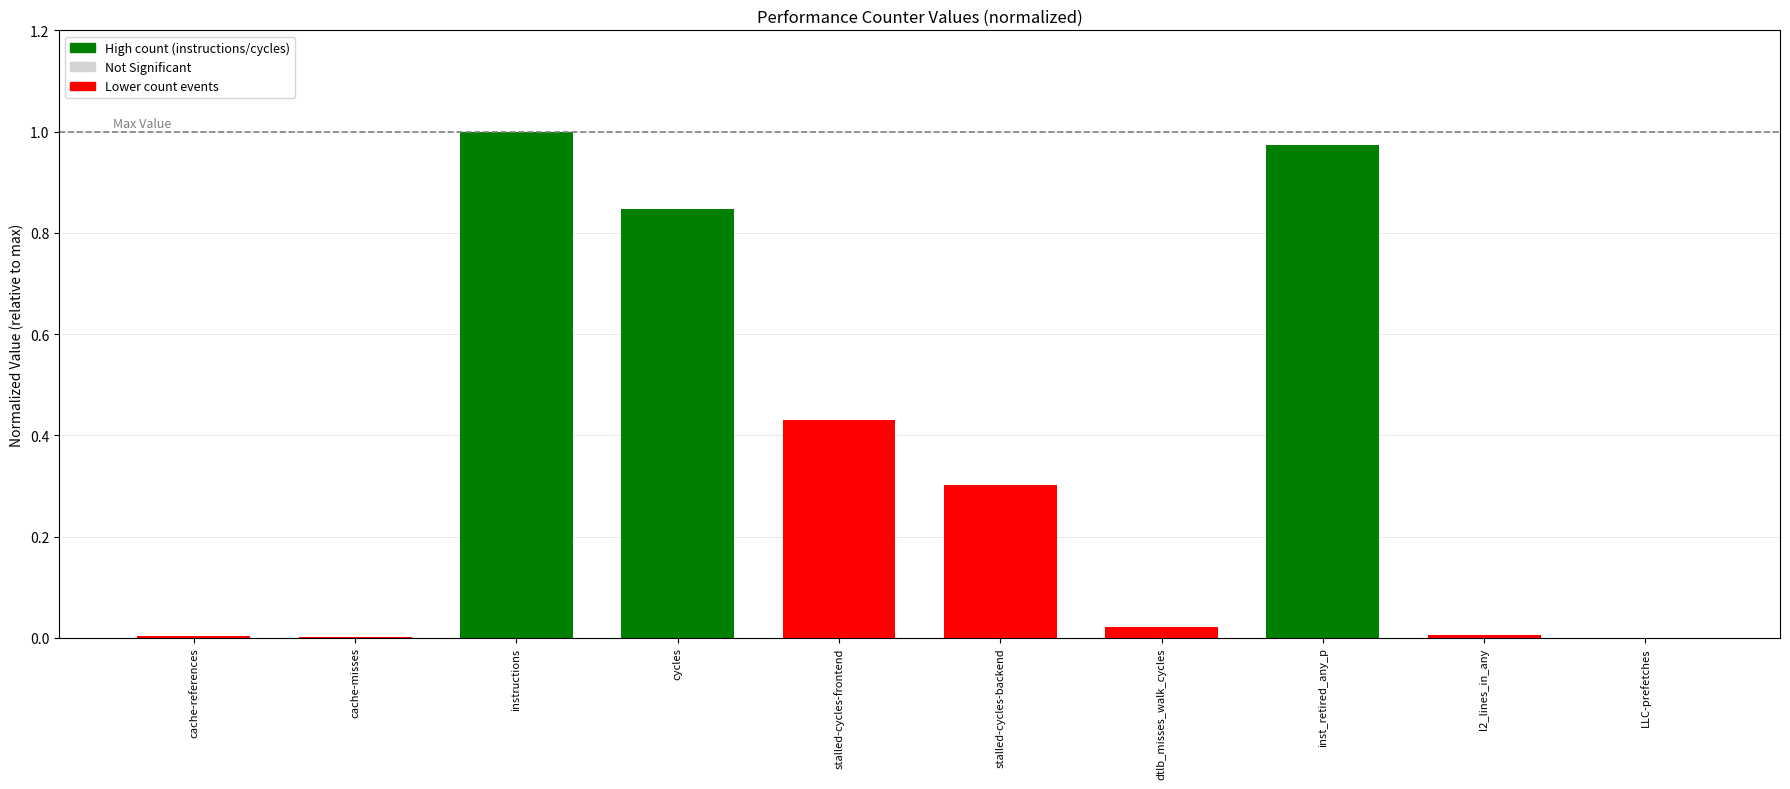

Which has a higher value, dtlb_misses_walk_cycles or instructions?

instructions